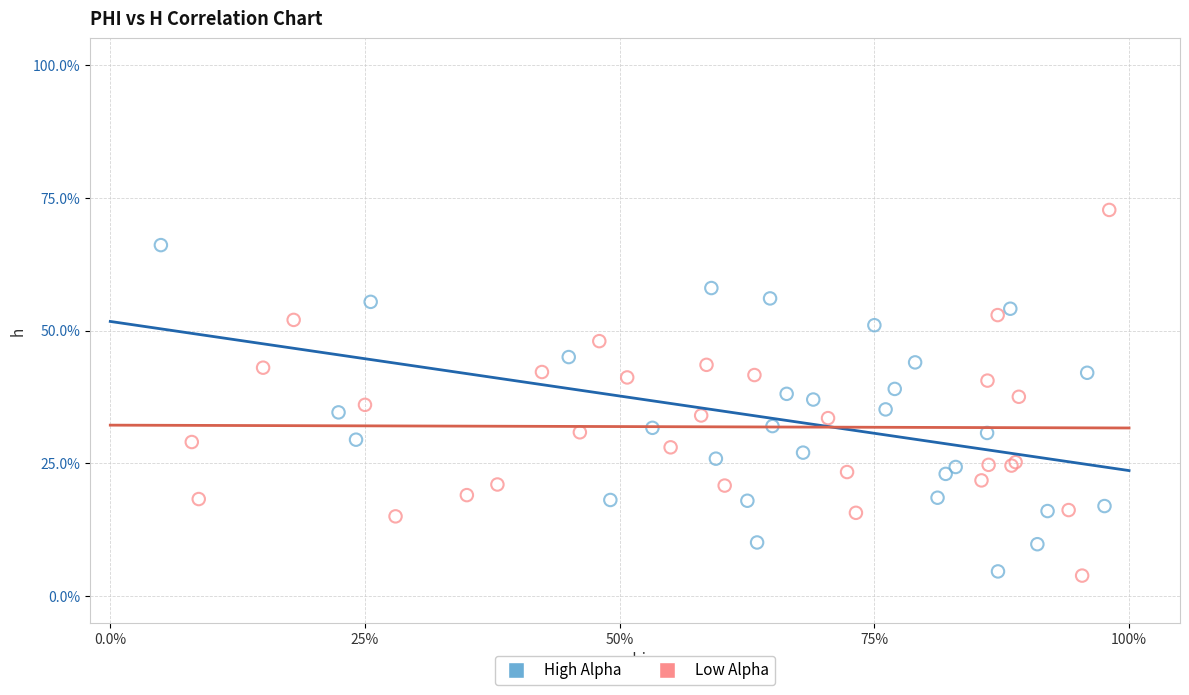

What are all the series names shown in the legend?

High Alpha, Low Alpha